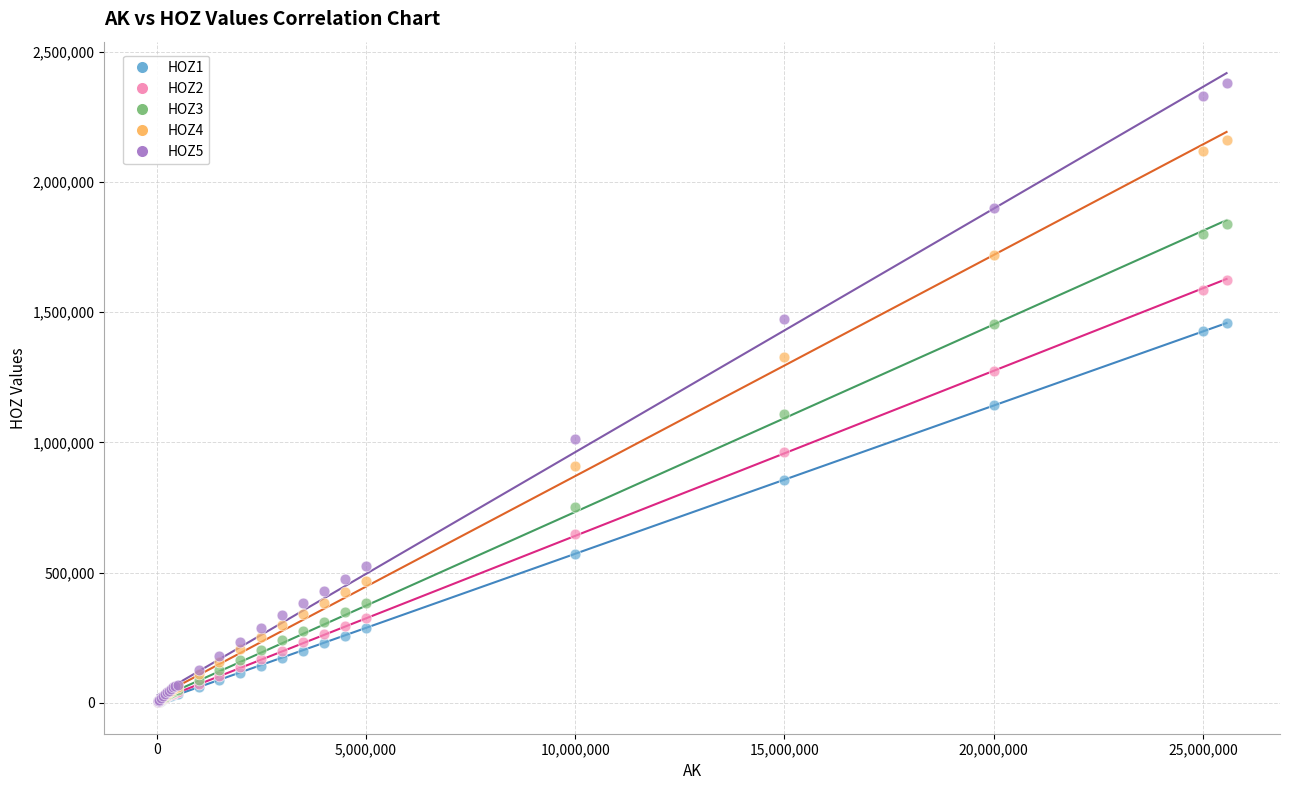

Which series has the widest spread of Y values?

HOZ5